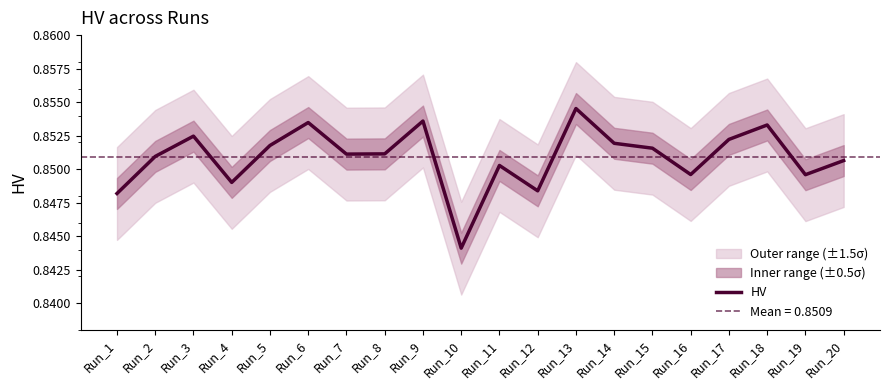

Is this an area chart (filled region under the line)?

No